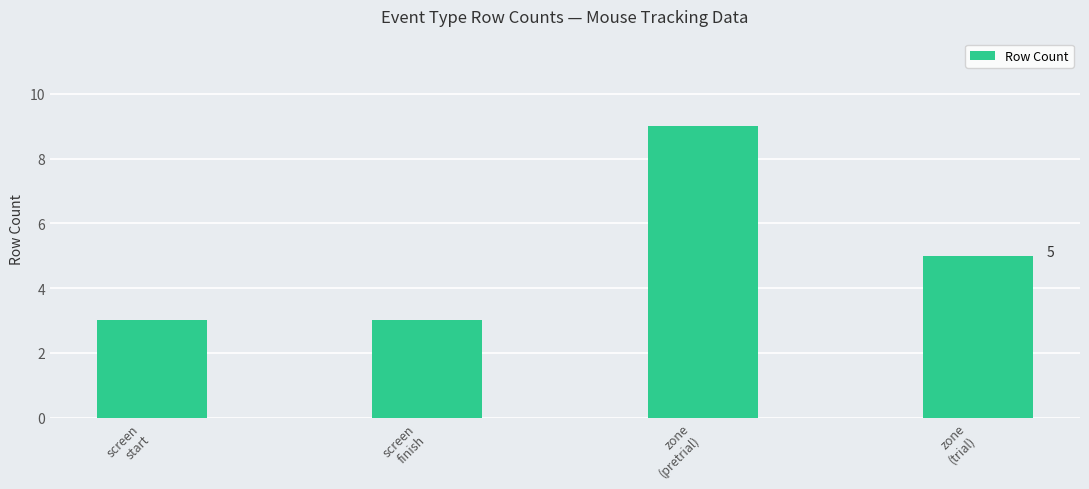

What is the average value?

5